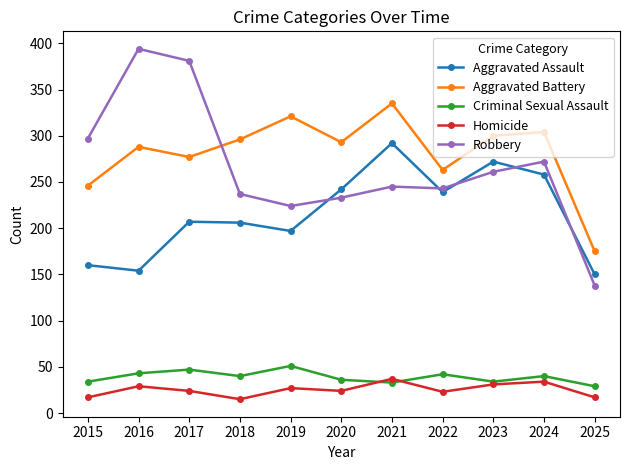

At 2018, list the series in order from smallest to largest.

Homicide, Criminal Sexual Assault, Aggravated Assault, Robbery, Aggravated Battery